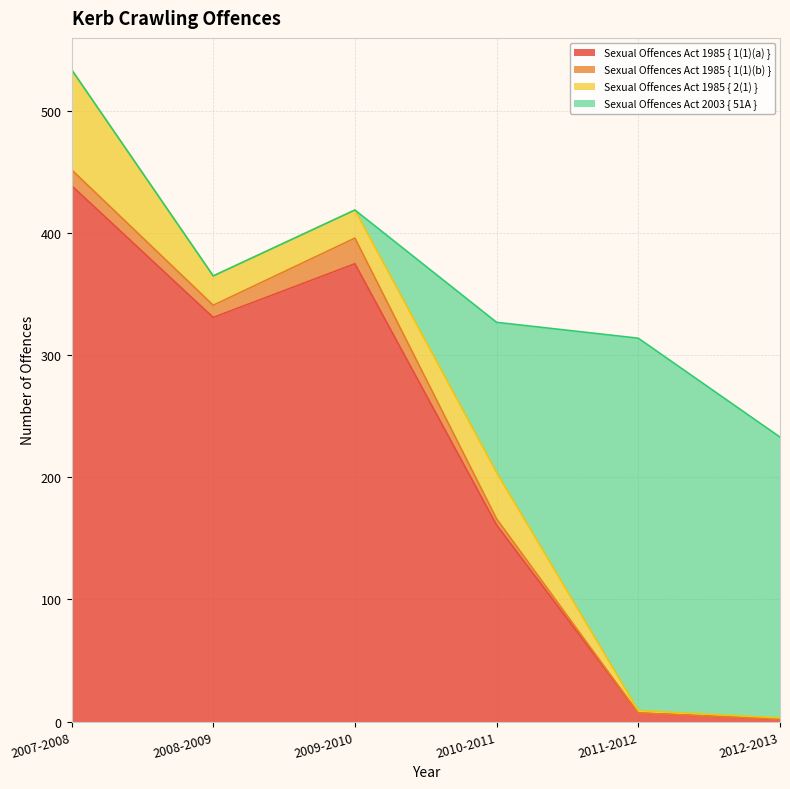

The value of Sexual Offences Act 1985 { 1(1)(b) } at 2007-2008 is 13. True or false?

True